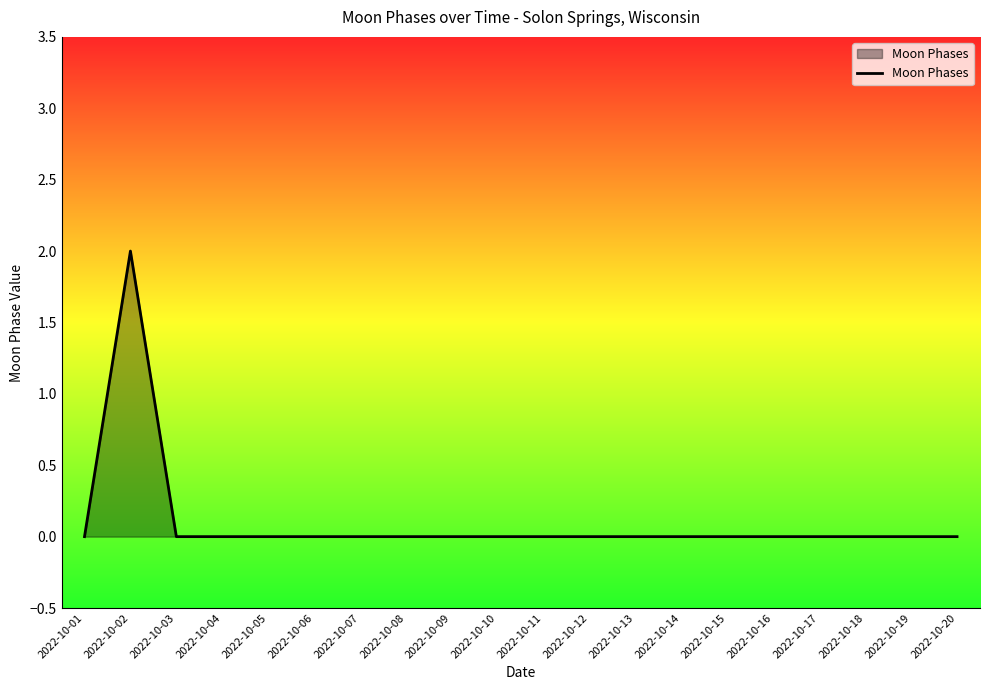

Reading left to right, what are all the values shown in this chart?

0	2	0	0	0	0	0	0	0	0	0	0	0	0	0	0	0	0	0	0